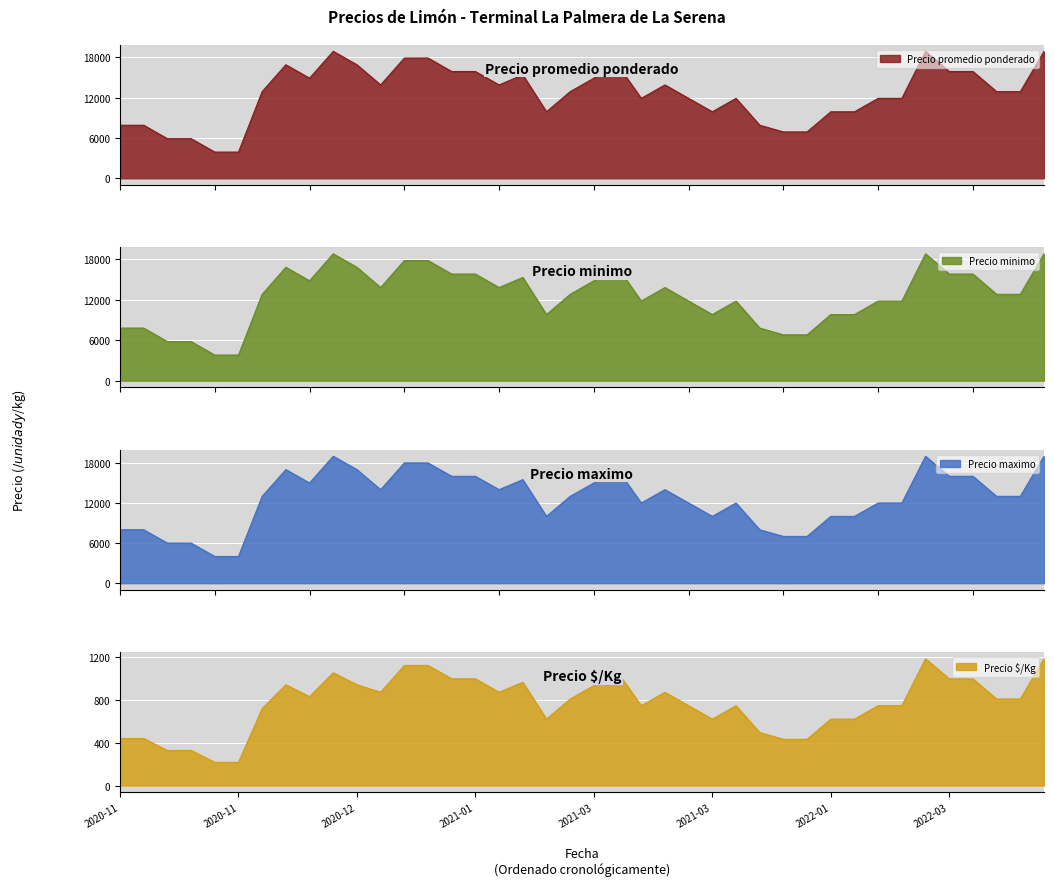

Where is the first local minimum for Precio promedio ponderado?

2020-11-26